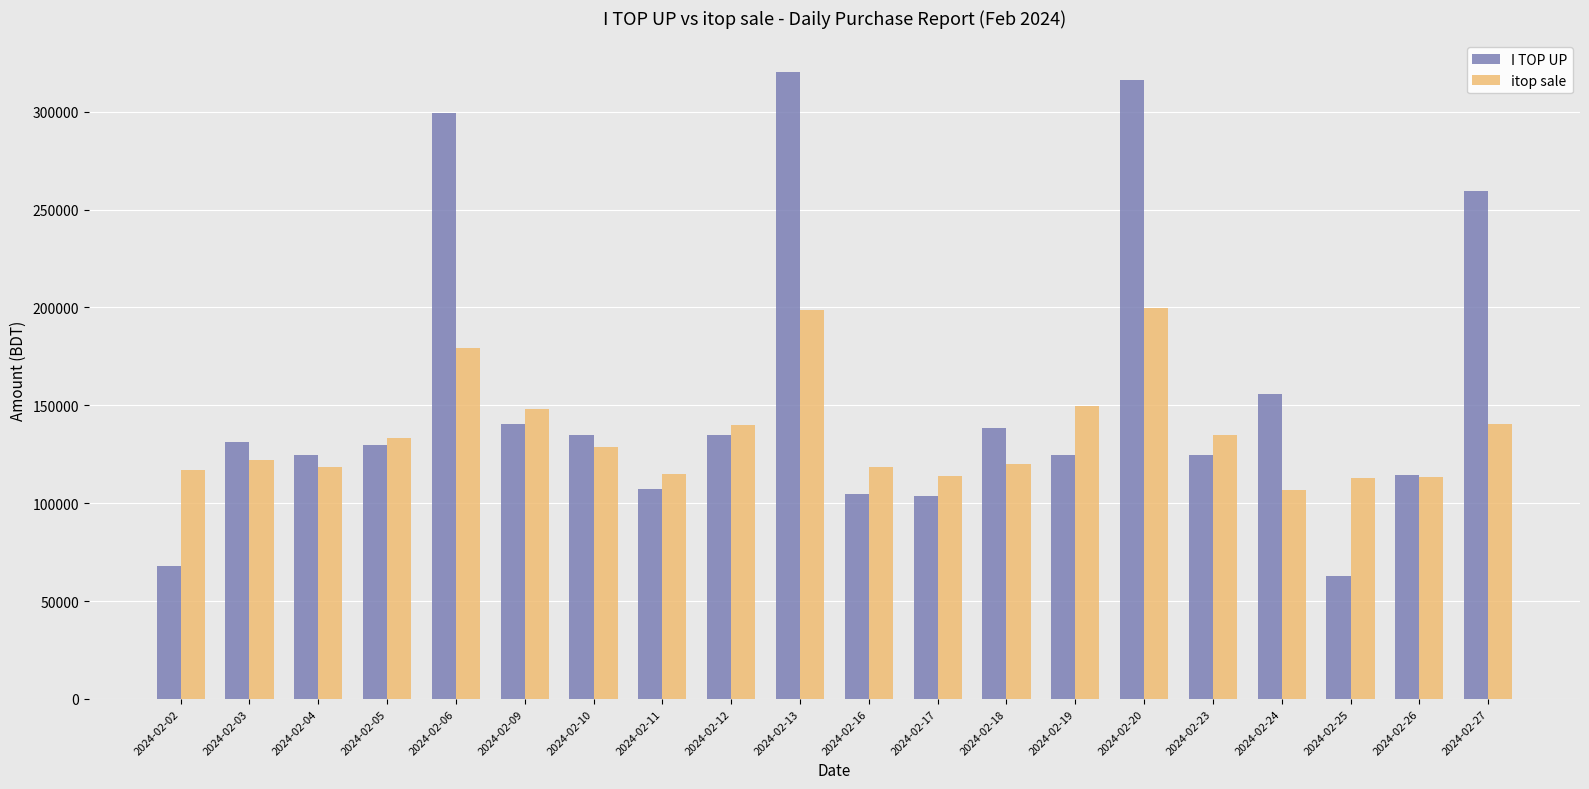

The value of itop sale at 2024-02-17 is 113852. True or false?

True